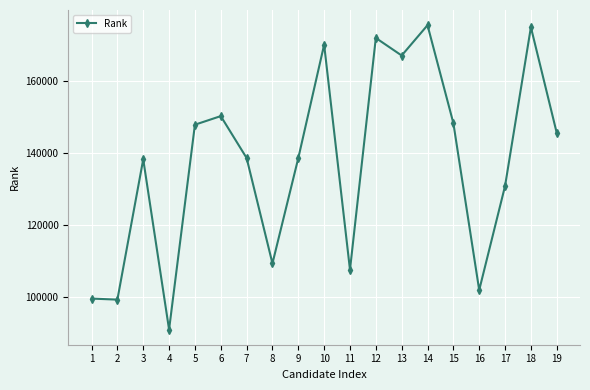

Read the value at 18, to the nearest 50.

175100